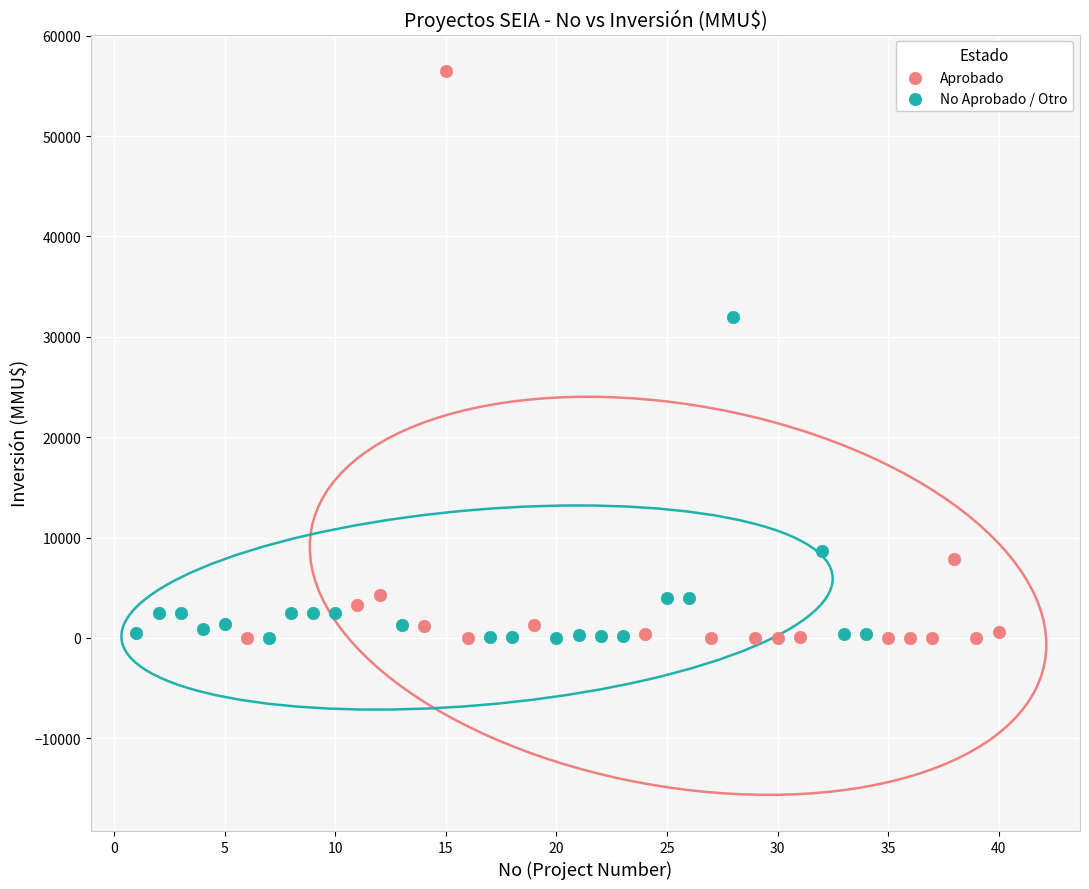

Which series contains the highest Y value?

Aprobado